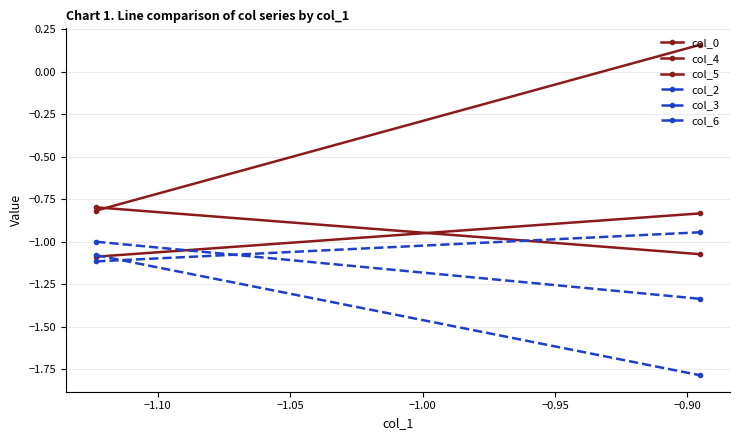

Read the col_6 value at −1.15.

-1.1